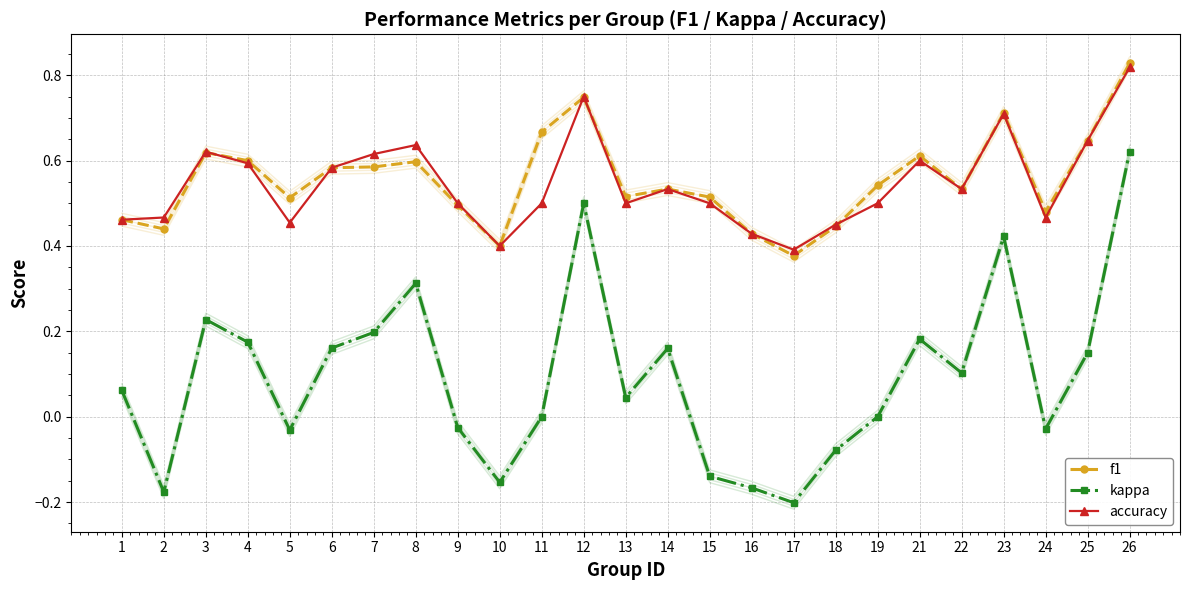

True or false: f1 and kappa cross at least once.

False